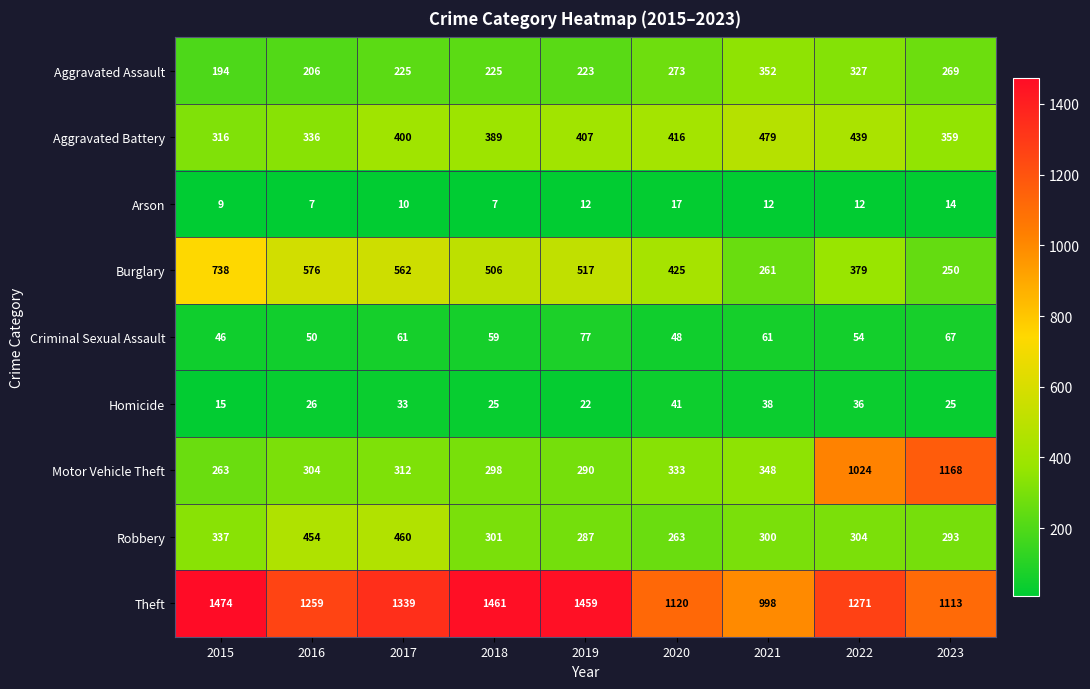

At which category does the chart reach its peak across all series?

2015